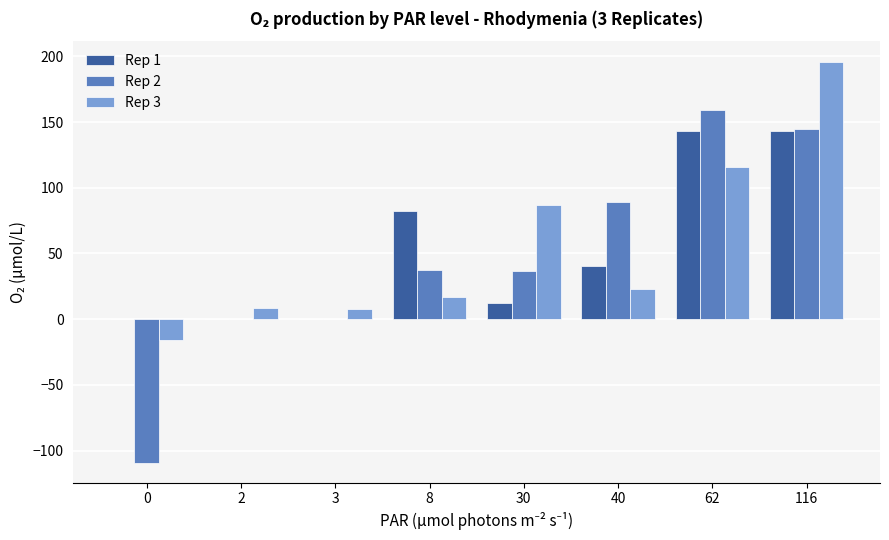

What is the sum of the Rep 2 values at 40 and 8?

126.4